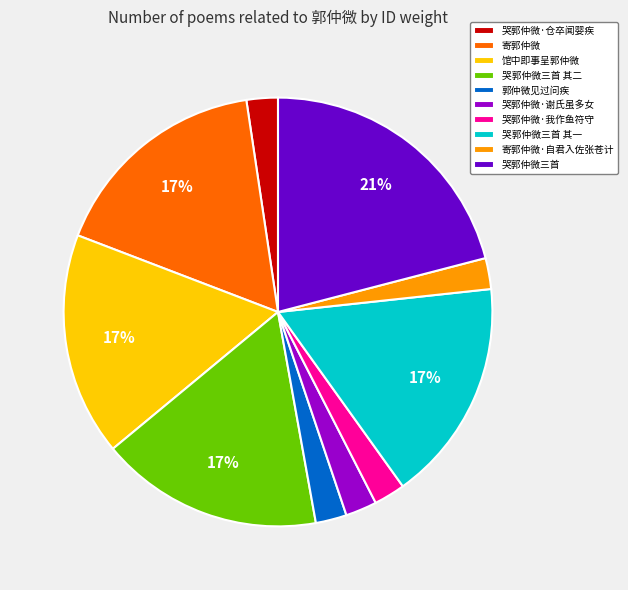

Is 哭郭仲微·谢氏虽多女 the majority of the pie?

No